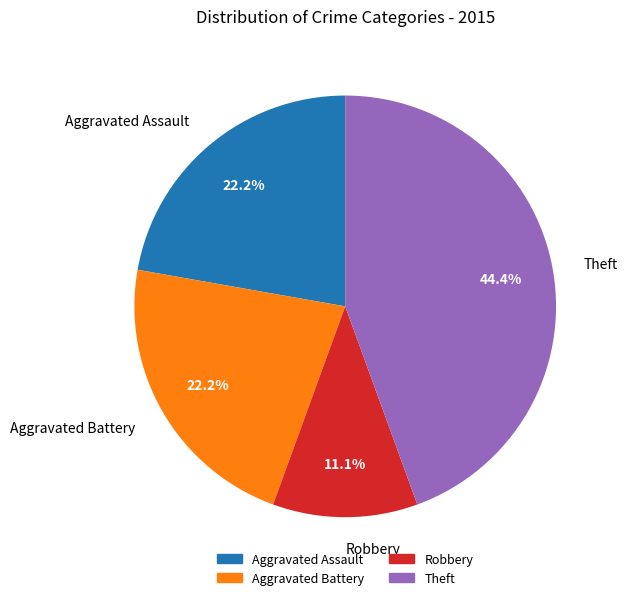

Which slice is the smallest?

Robbery